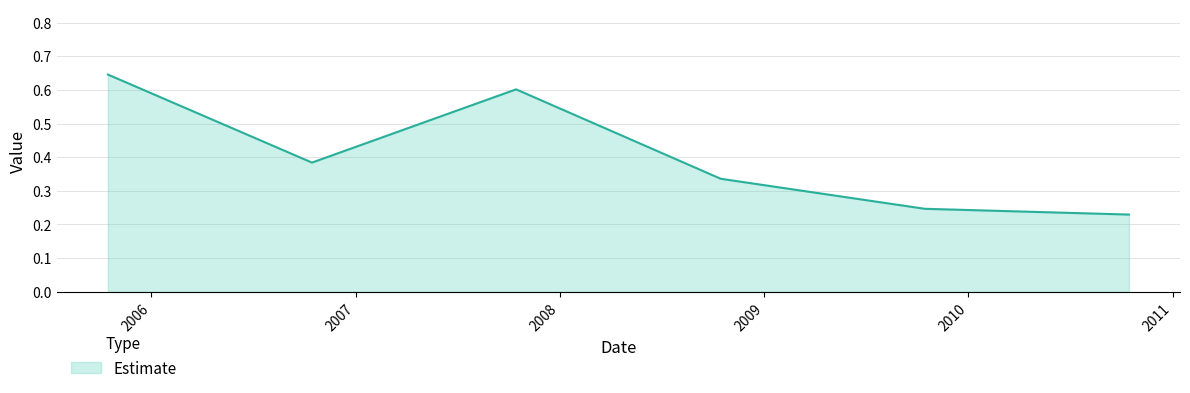

Count the values in the range 0 to 1.

6